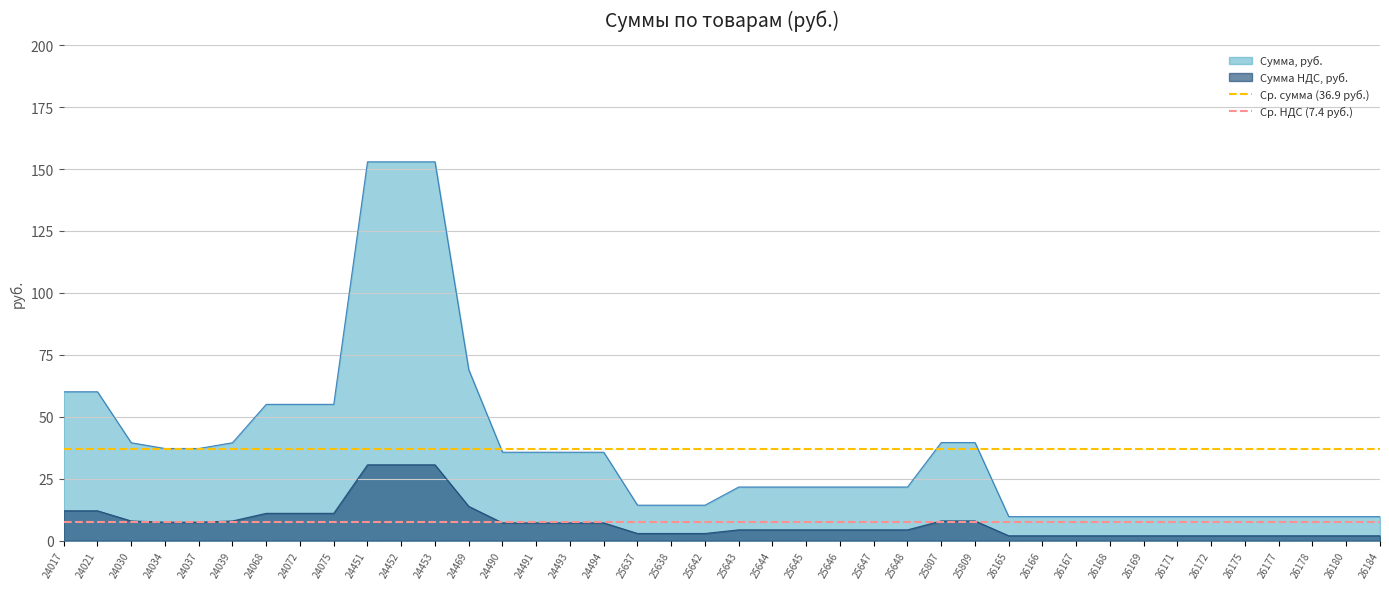

At which label is Ср. НДС (7.4 руб.) closest to 7?

24017